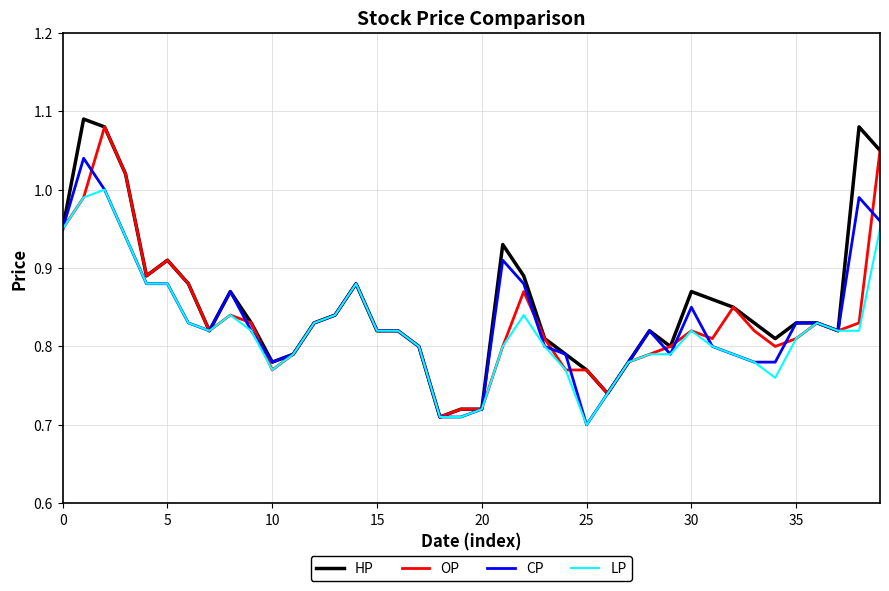

Which series has the largest range (max minus min)?

HP